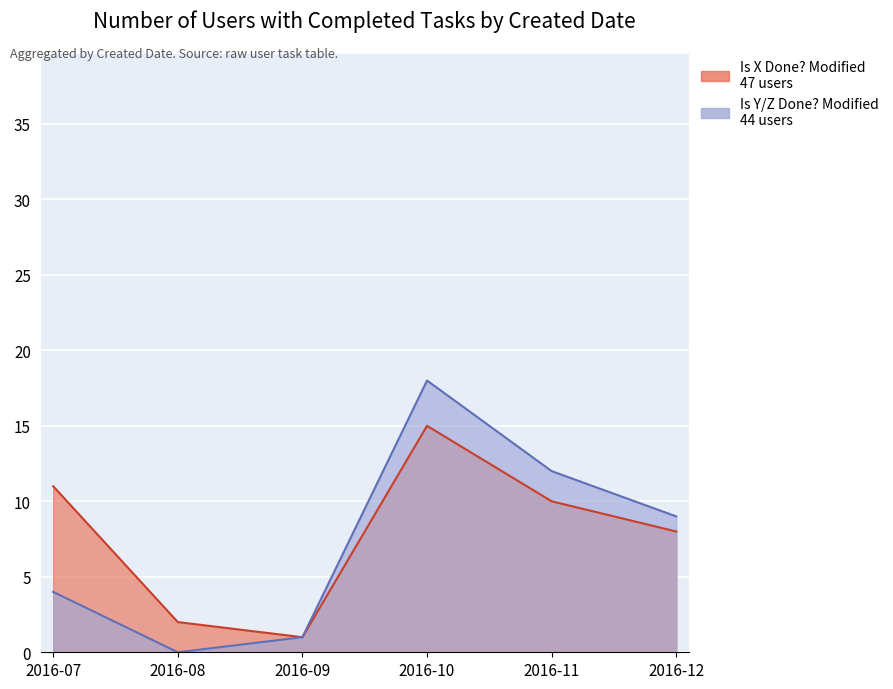

Is it true that Is Z Done?-Modified equals 43 at 2016-09?

False